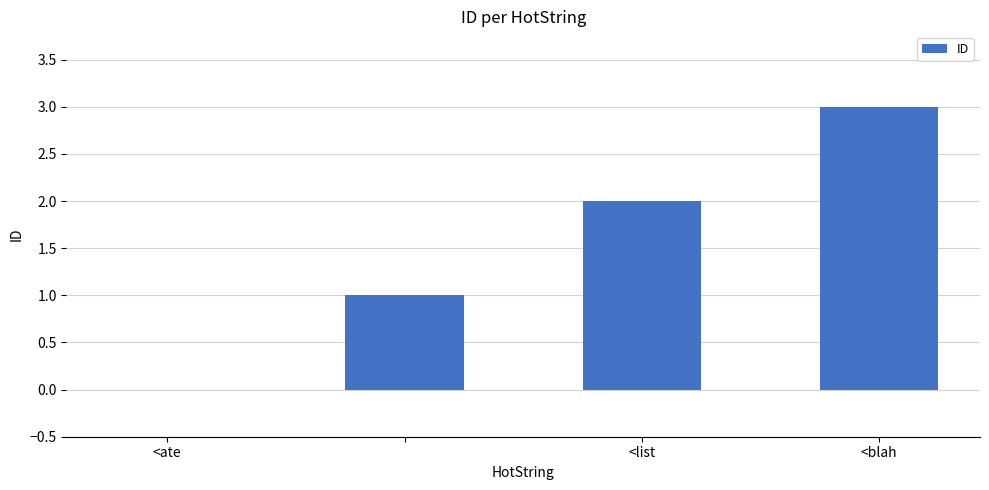

What is the greatest value displayed?

3